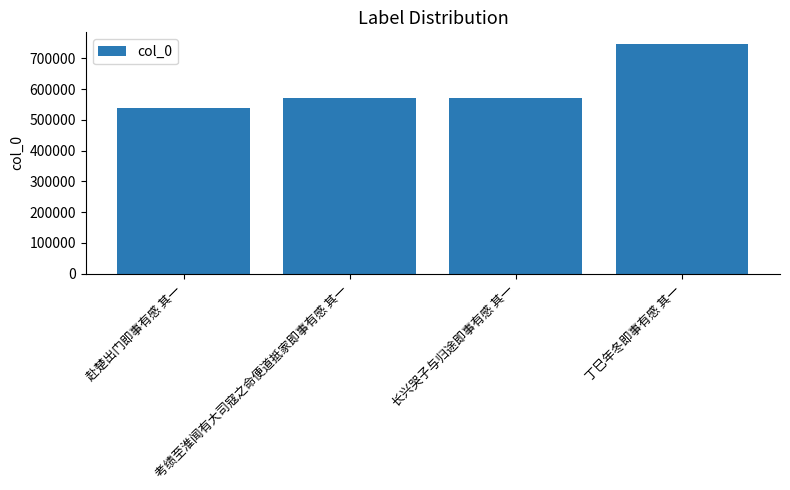

What is the change in value from 赴楚出门即事有感 其一 to 考绩至淮闻有大司寇之命便道抵家即事有感 其一?

+31953